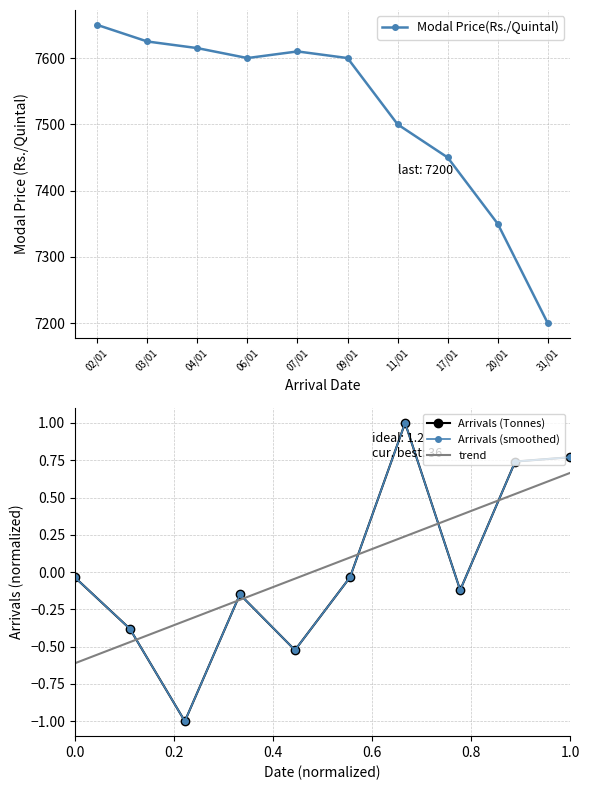

How many lines are shown in the chart?

4